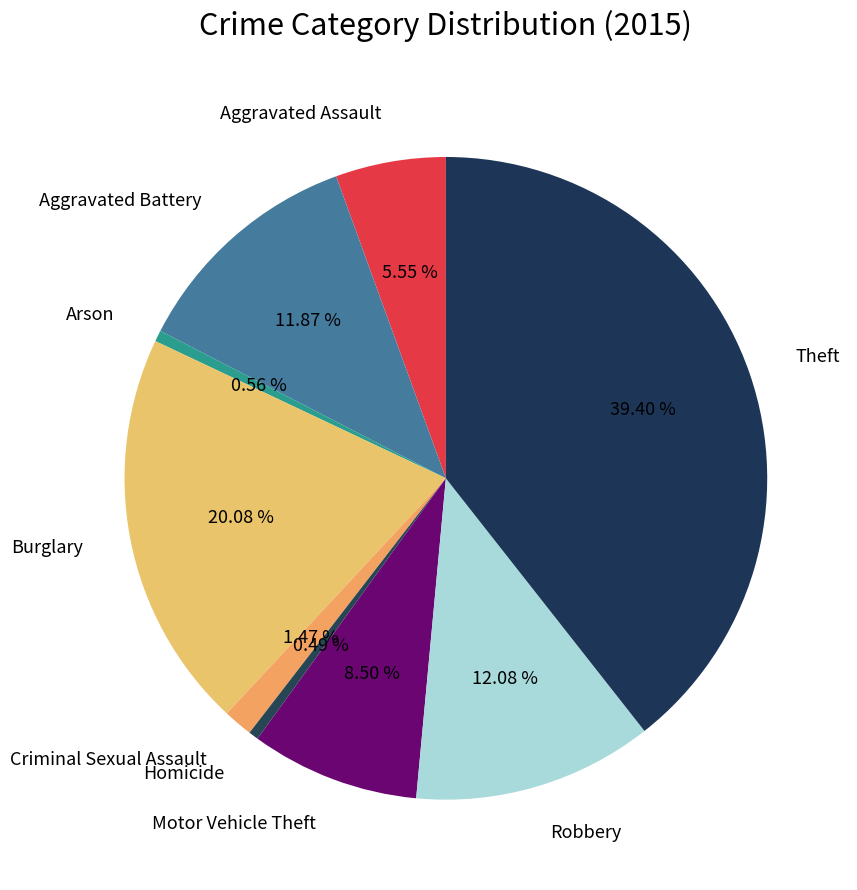

Approximately how many times larger is the value at Aggravated Assault compared to Motor Vehicle Theft?

0.7